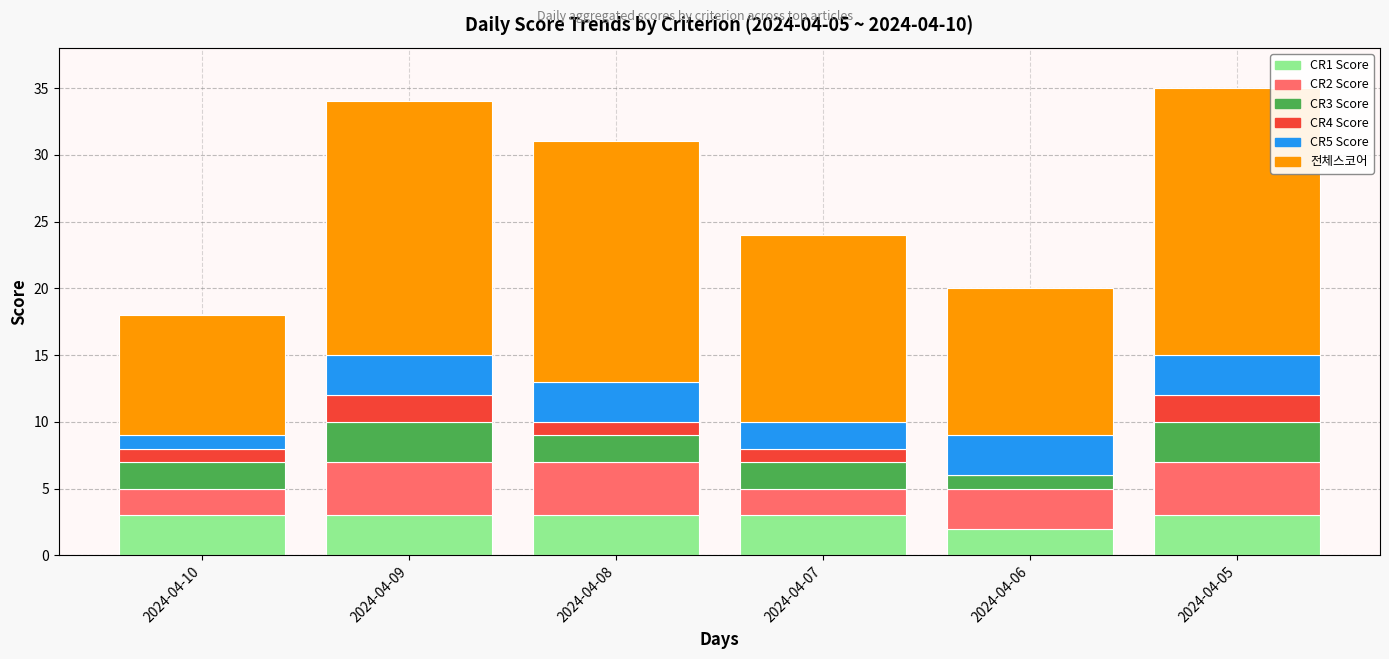

What is the total value across all series at 2024-04-06?

20